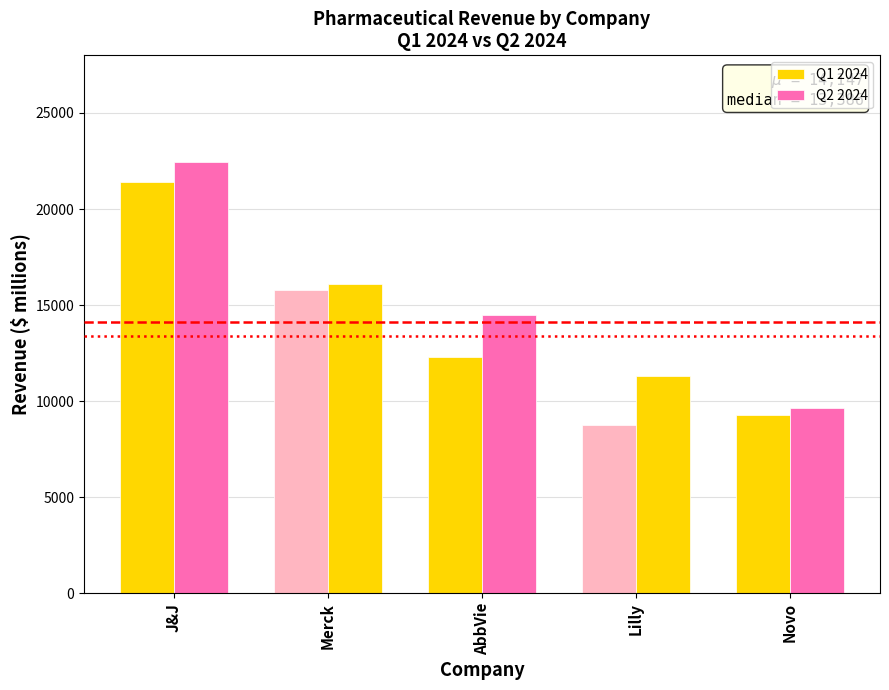

Are the bars grouped side by side (vs. stacked)?

Yes